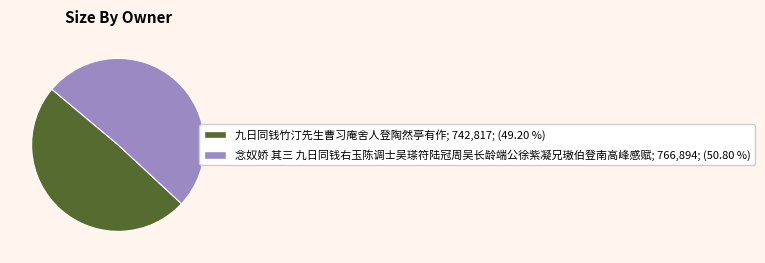

What is the majority slice?

念奴娇 其三 九日同钱右玉陈调士吴瑹符陆冠周吴长龄端公徐紫凝兄璈伯登南高峰感赋